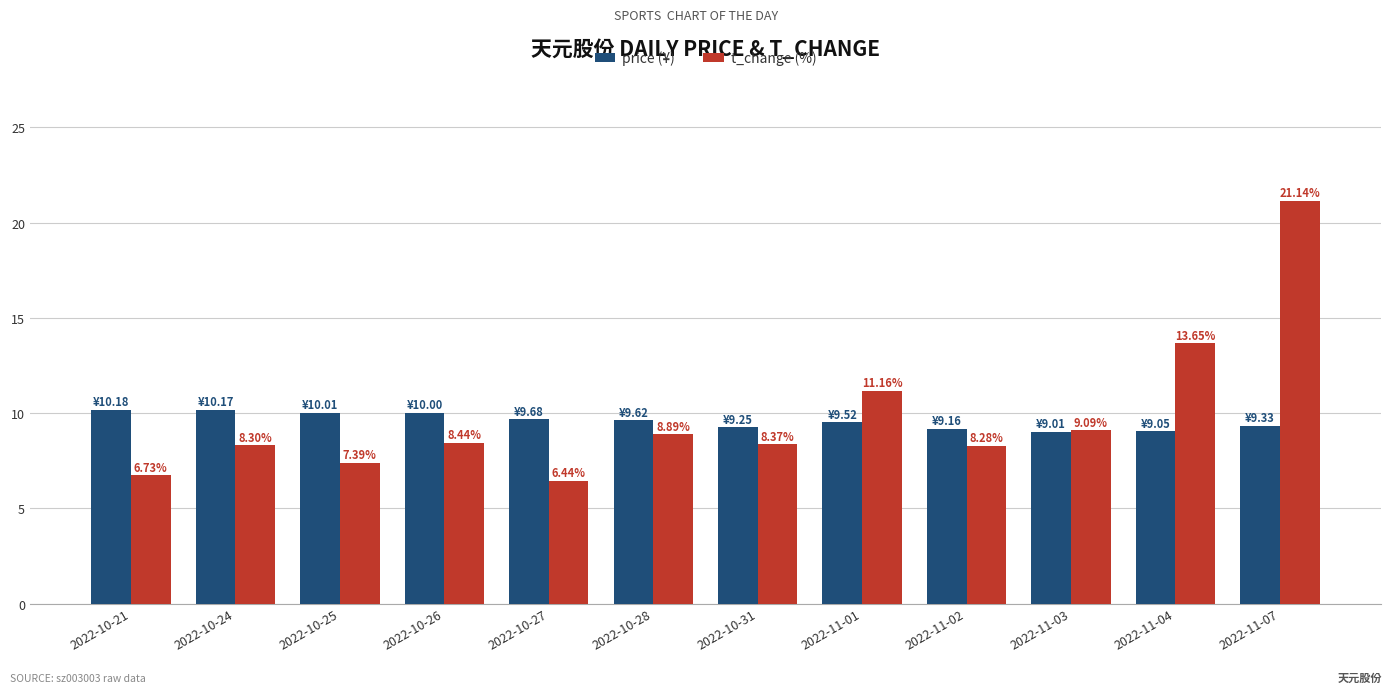

The value of t_change (%) at 2022-10-31 is 8.4. True or false?

True